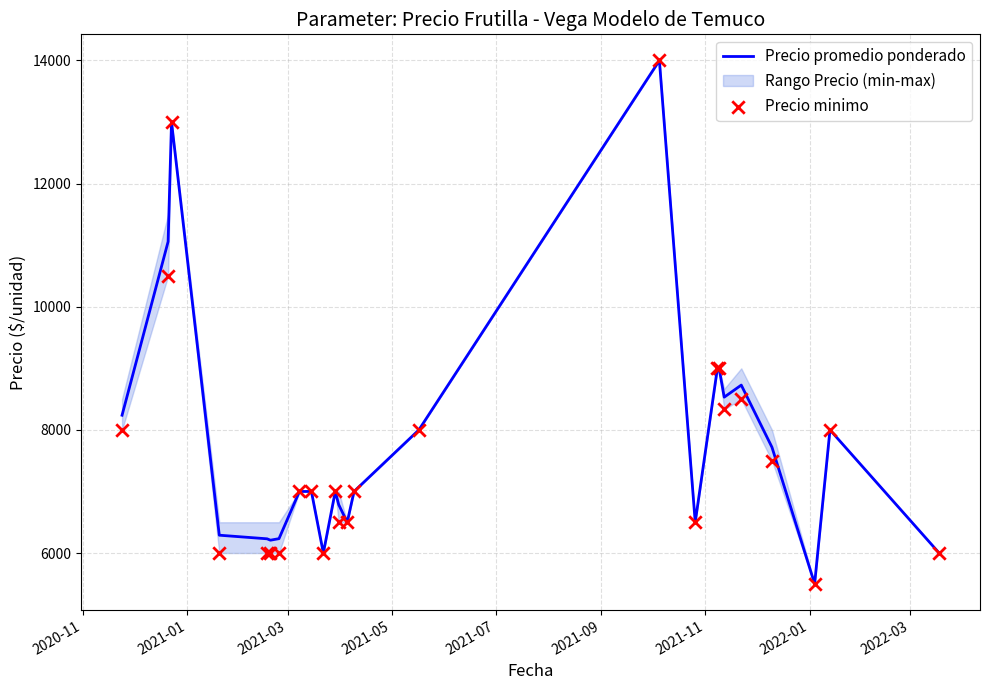

Which series has the largest total across all categories?

Precio promedio ponderado